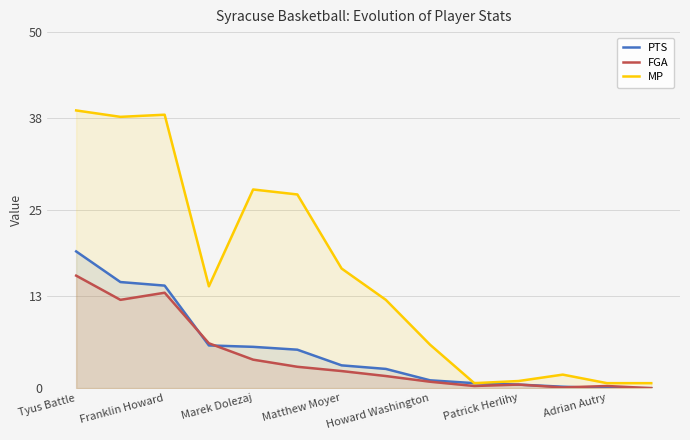

How many data points in FGA are less than 2?

7